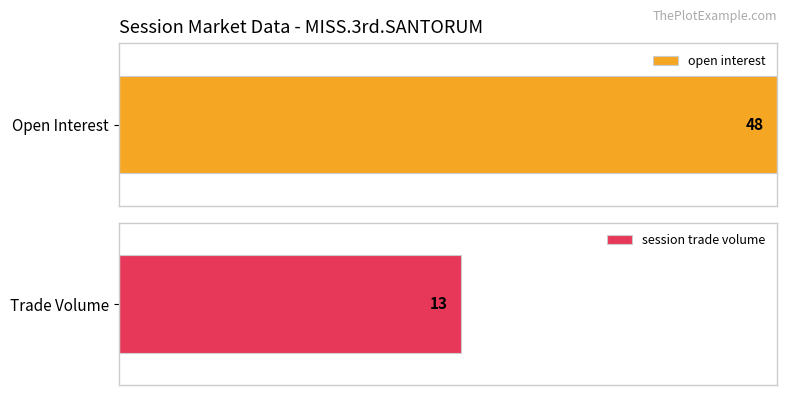

List the series in order of their overall mean, lowest first.

session trade volume, open interest